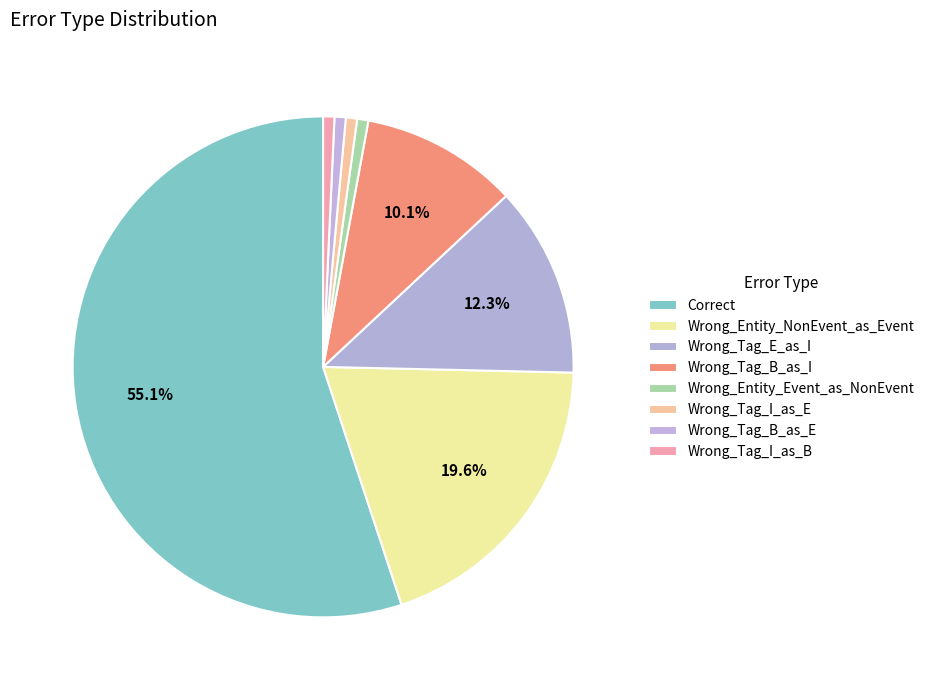

Approximately how many times larger is the value at Wrong_Tag_E_as_I compared to Wrong_Entity_NonEvent_as_Event?

0.6